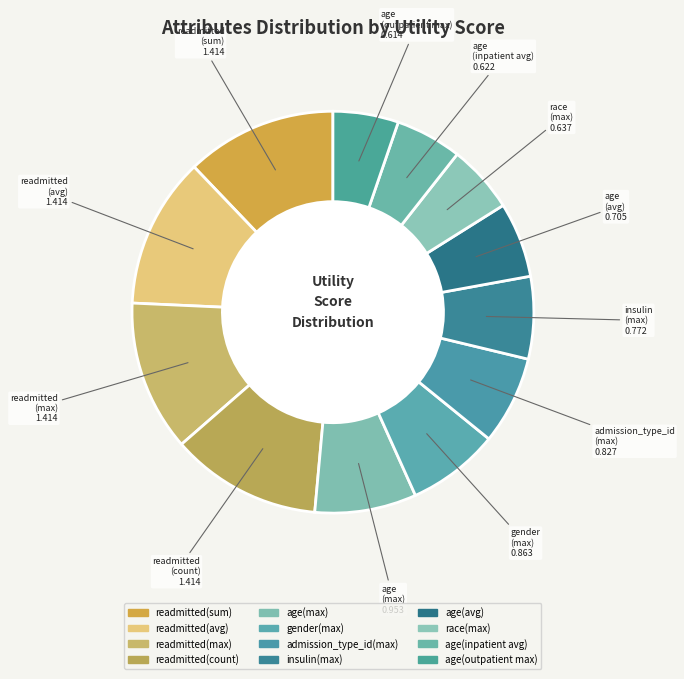

What is the total percentage of readmitted(max) and age(outpatient max)?

17.4%